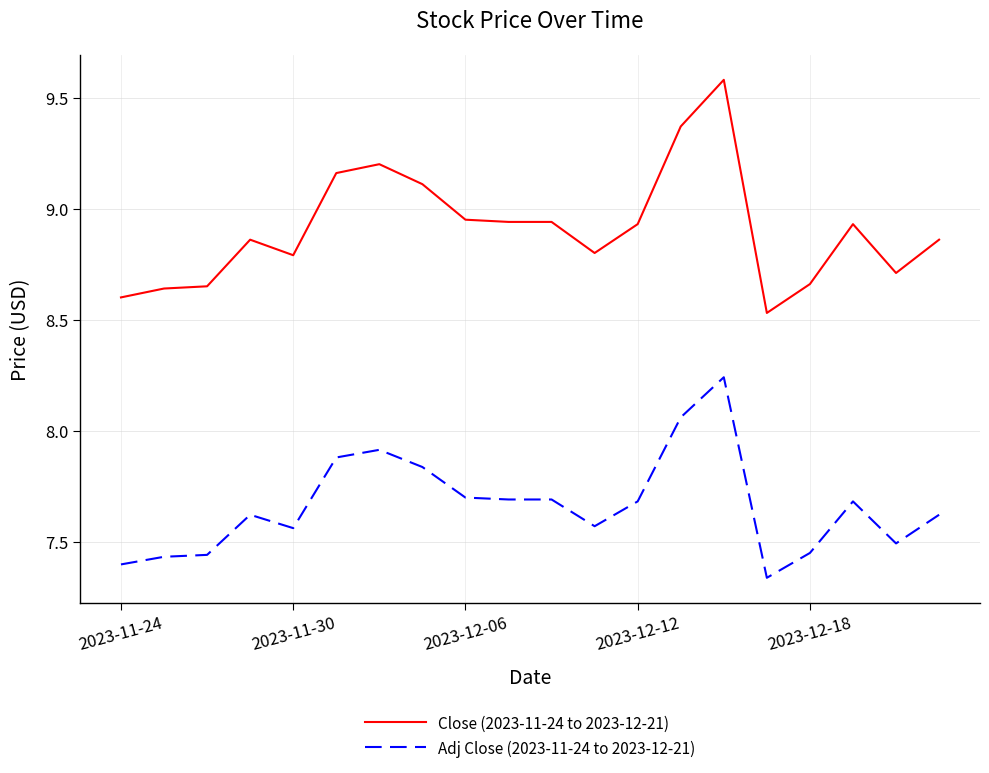

What is the greatest value displayed?

9.6